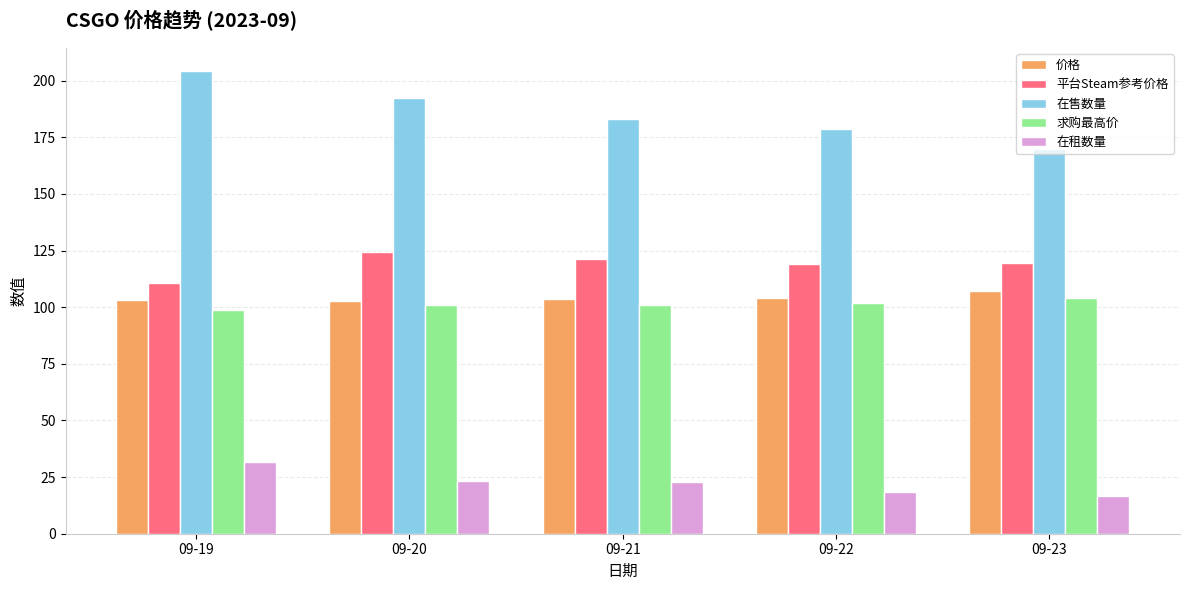

Which category has the lowest value across all series?

09-23